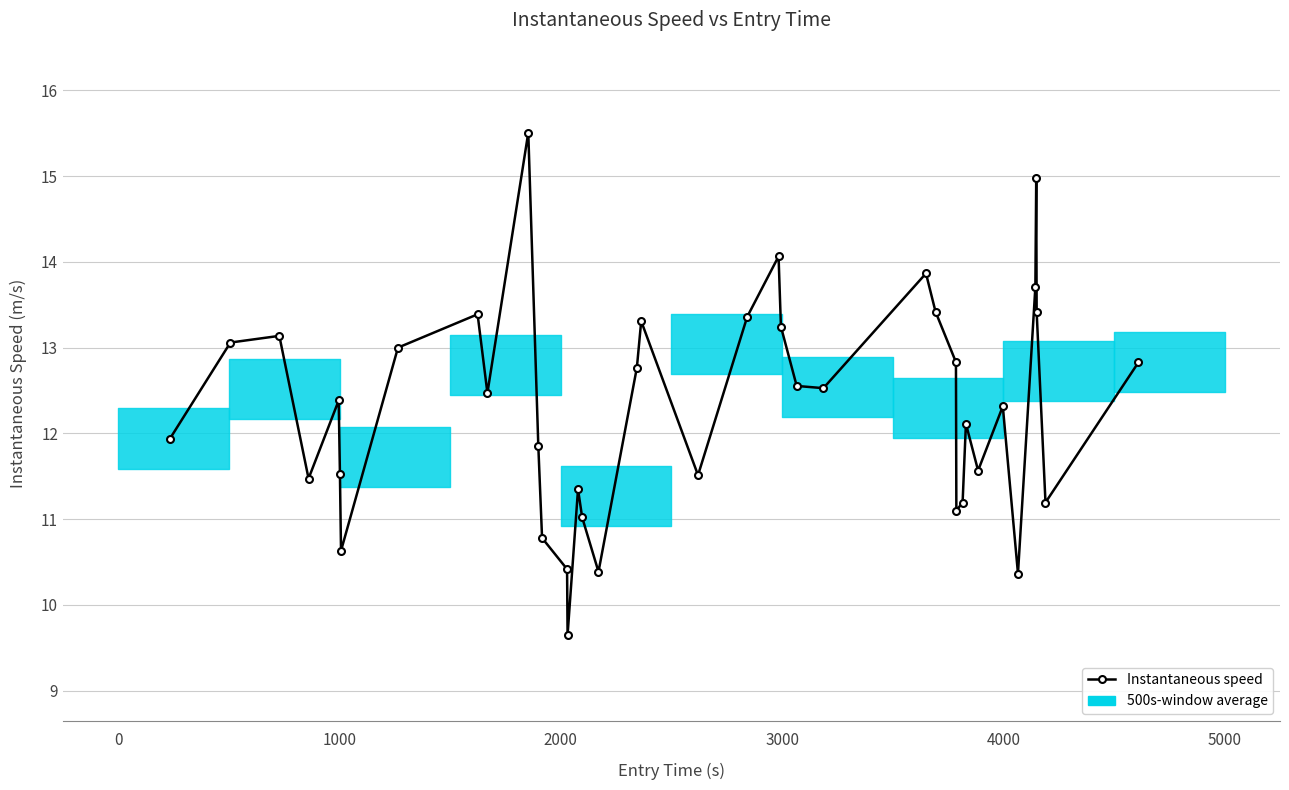

What is the value of the 8th point from the left?

13.0